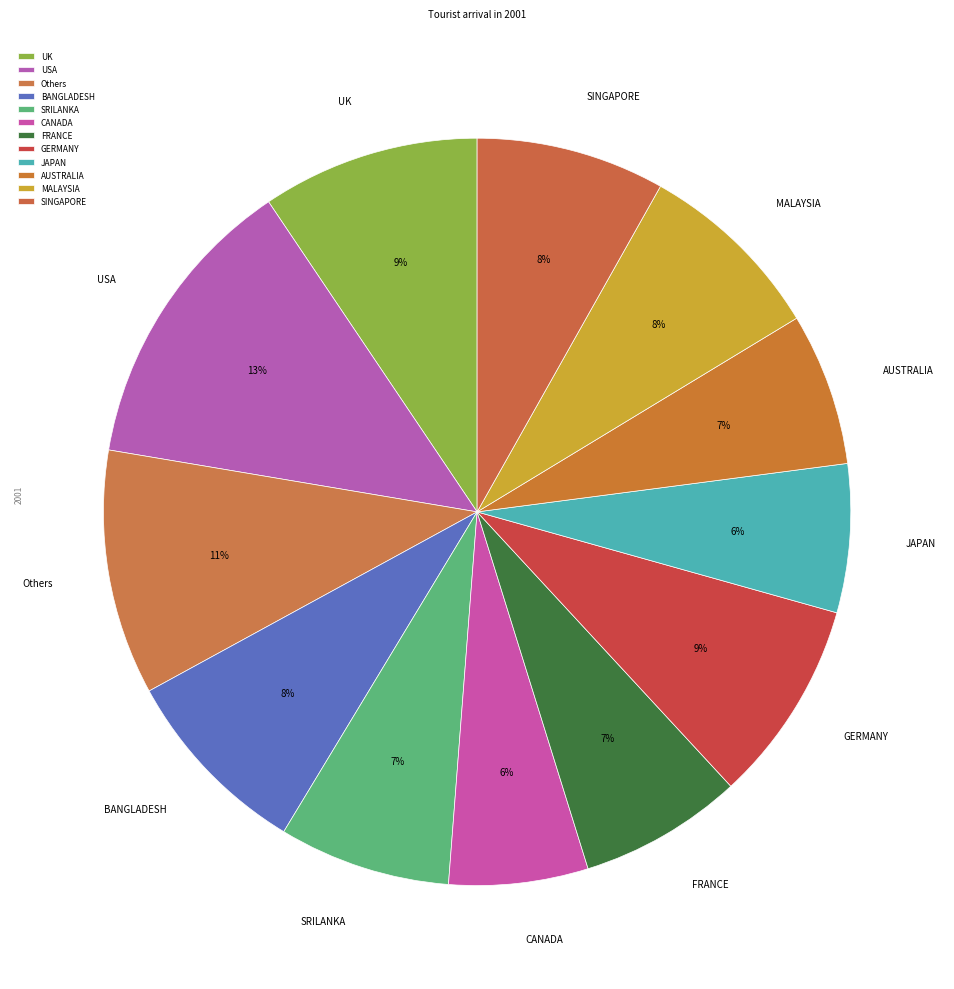

Count the number of slices in the pie.

12